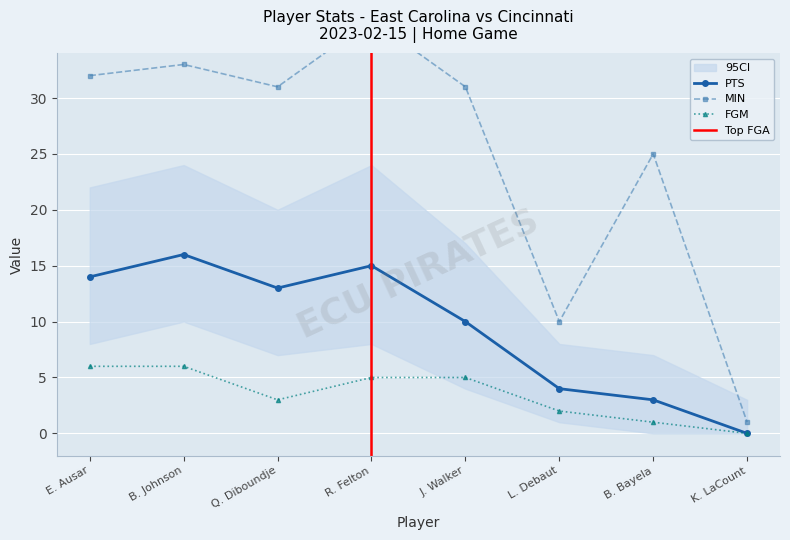

Rank the series at R. Felton from highest to lowest value.

MIN, PTS, FGM